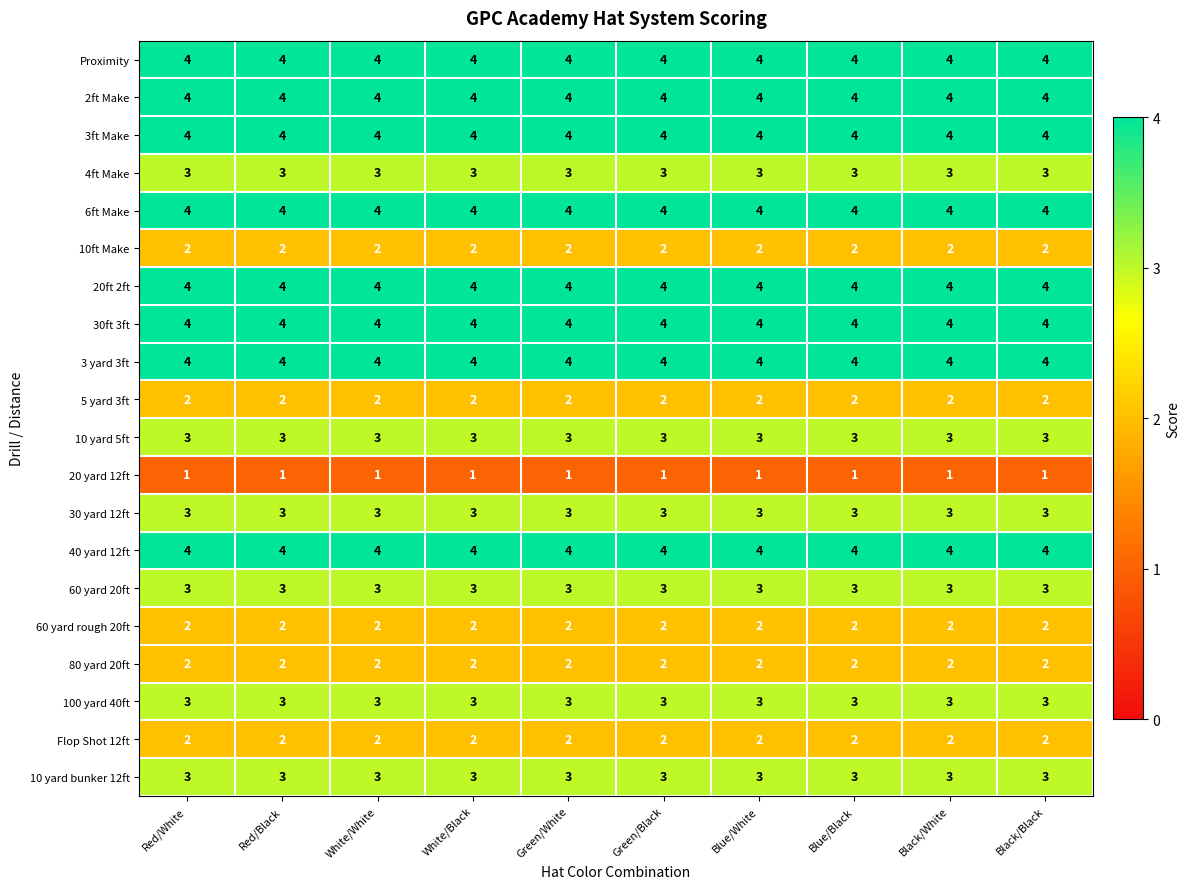

What is the sum of the 2ft Make values at Black/Black and Green/Black?

8